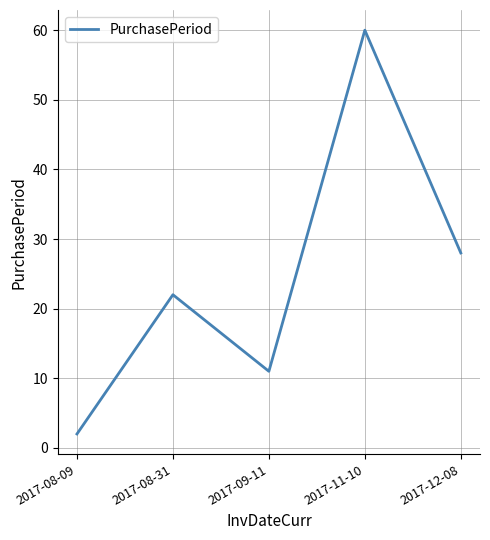

How many distinct data groups are displayed?

1